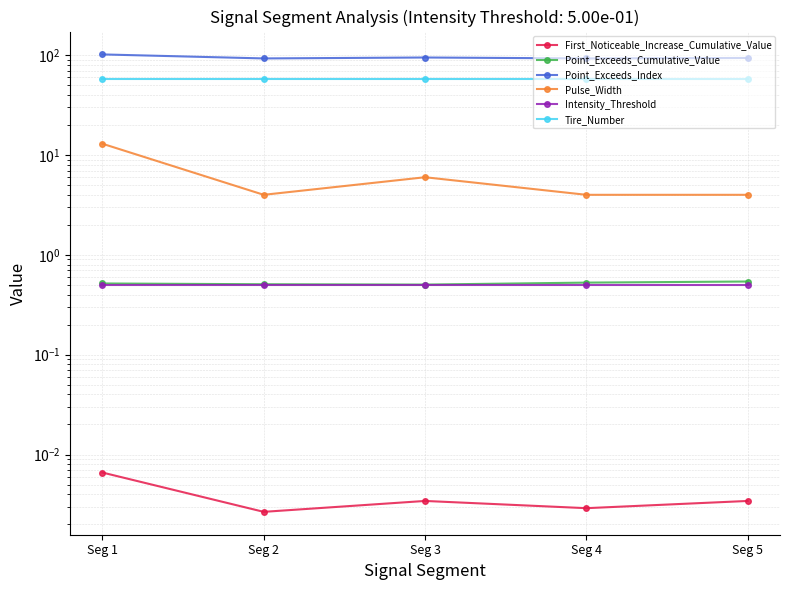

What value does the Tire_Number series have at Seg 3?

58.0